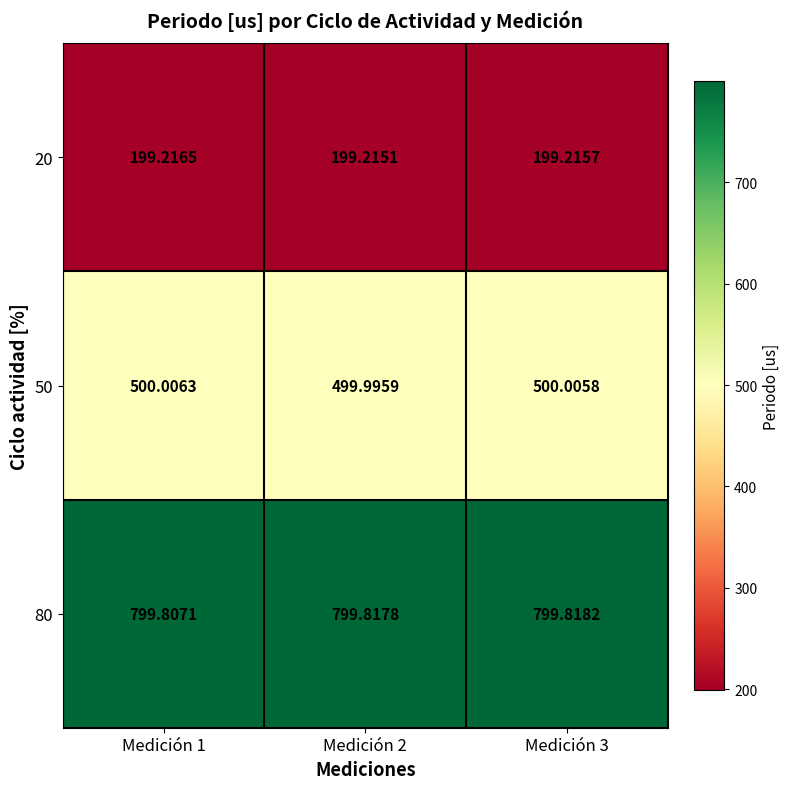

Is the value of 80 at Medición 2 greater than the value of 50 at Medición 1?

Yes